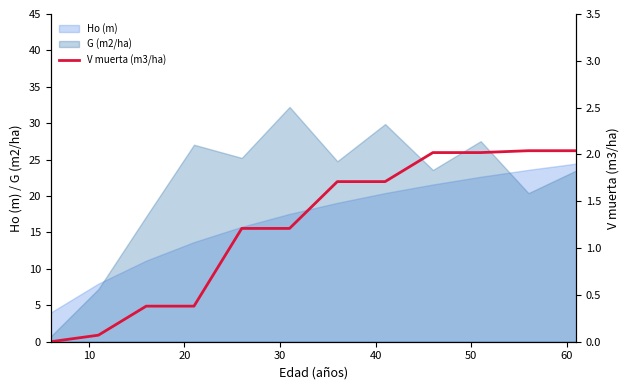

After their last crossing, which series has the higher values: Ho (m) or G (m2/ha)?

Ho (m)